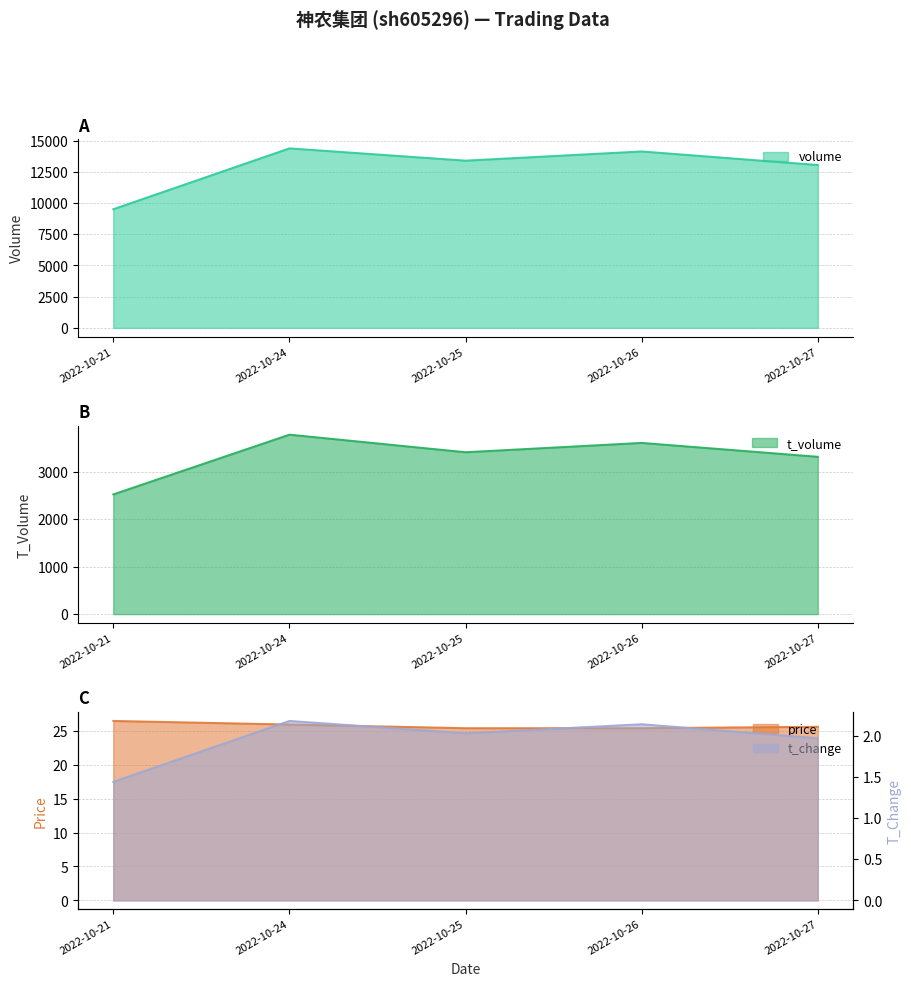

At which category is the sum across all series the highest?

2022-10-24